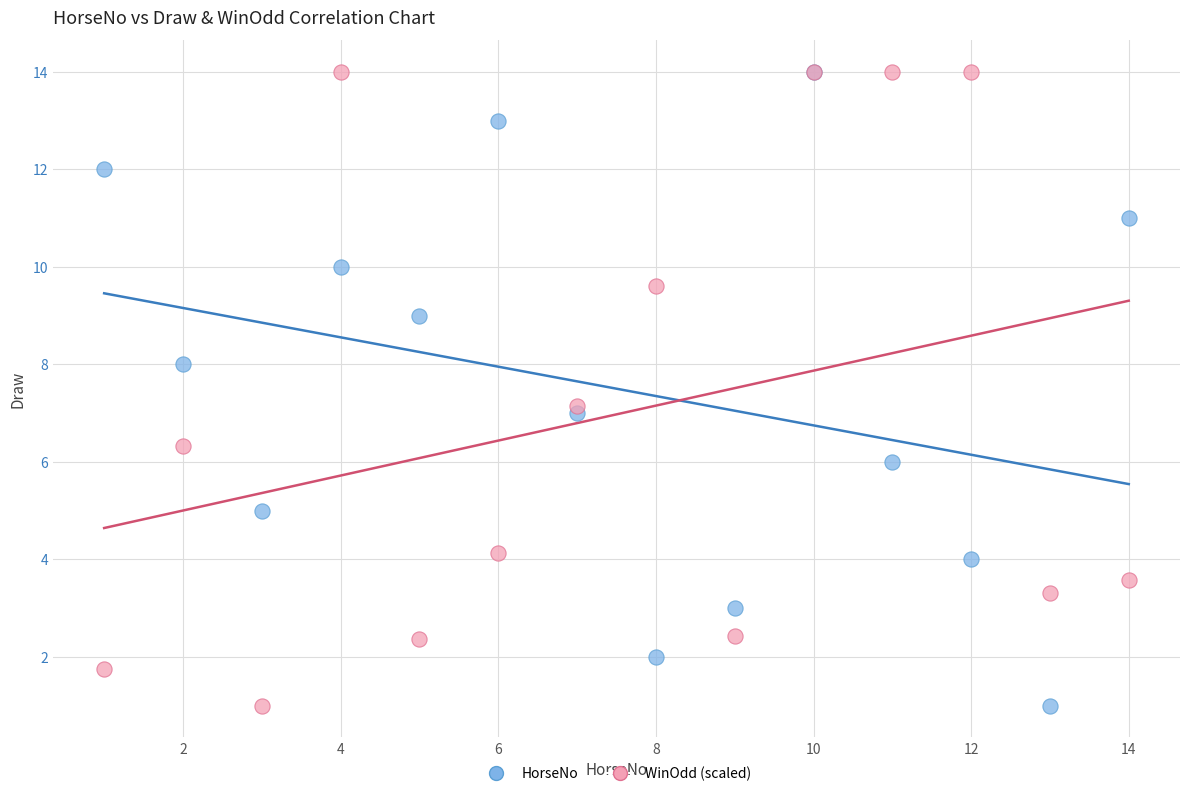

What are all the series names shown in the legend?

HorseNo, WinOdd (scaled)